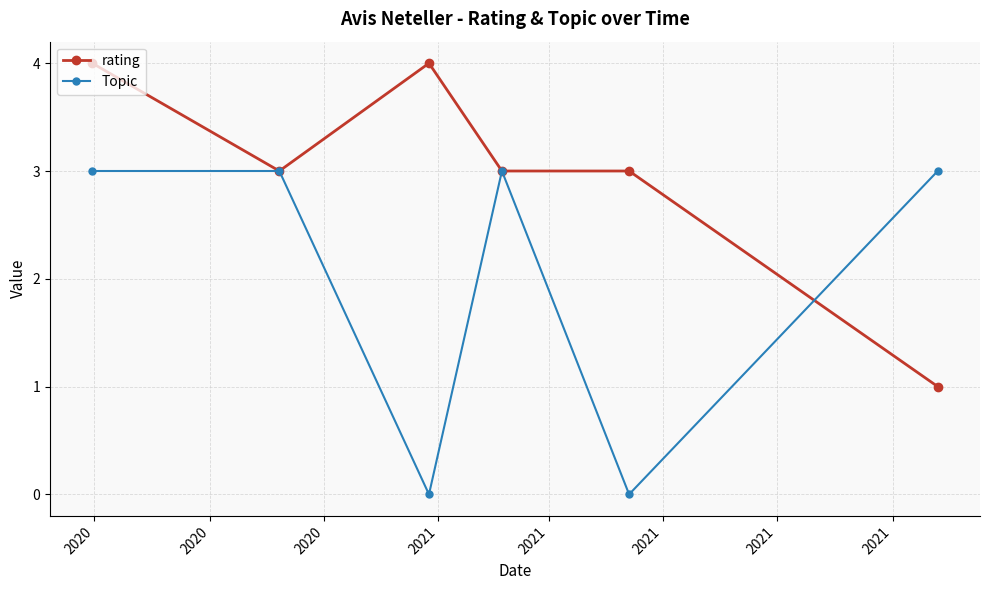

What is the value of the rating point at the 1st from the left?

4